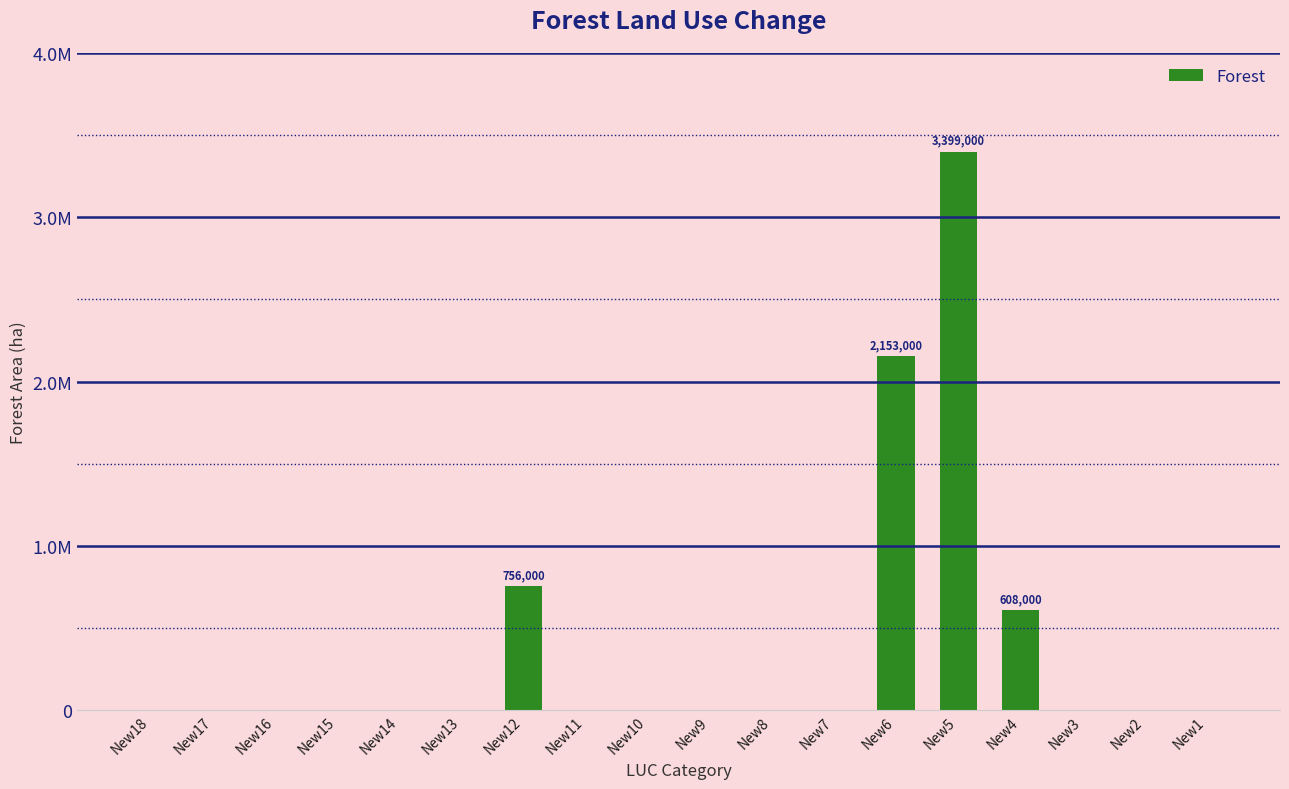

Rank the categories by value from lowest to highest.

New18, New17, New16, New15, New14, New13, New11, New10, New9, New8, New7, New3, New2, New1, New4, New12, New6, New5